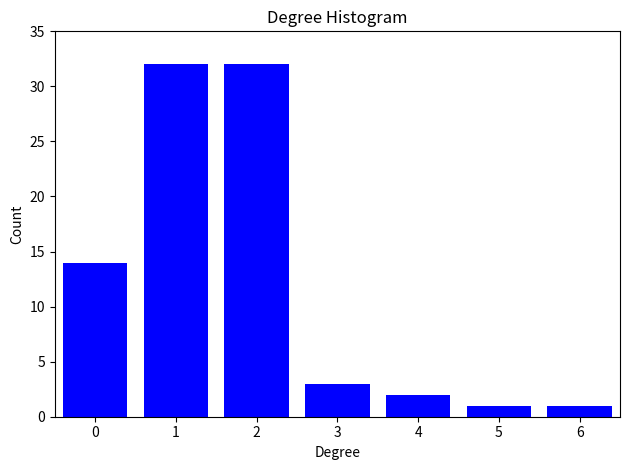

Reading left to right, transcribe all the data shown in this chart.

14	32	32	3	2	1	1